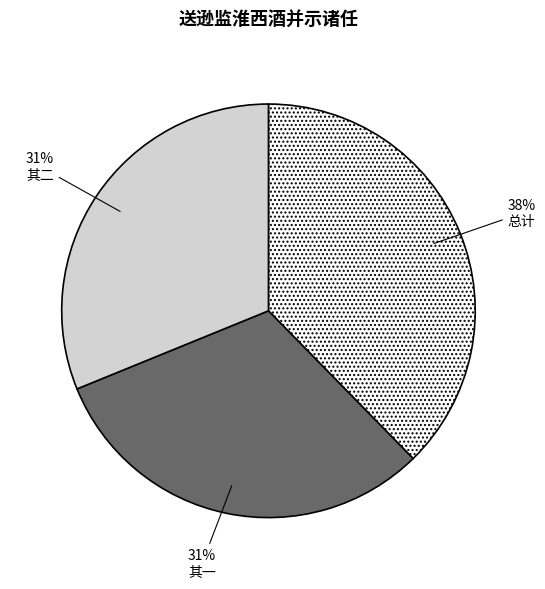

Is there any slice that represents more than half of the pie?

No